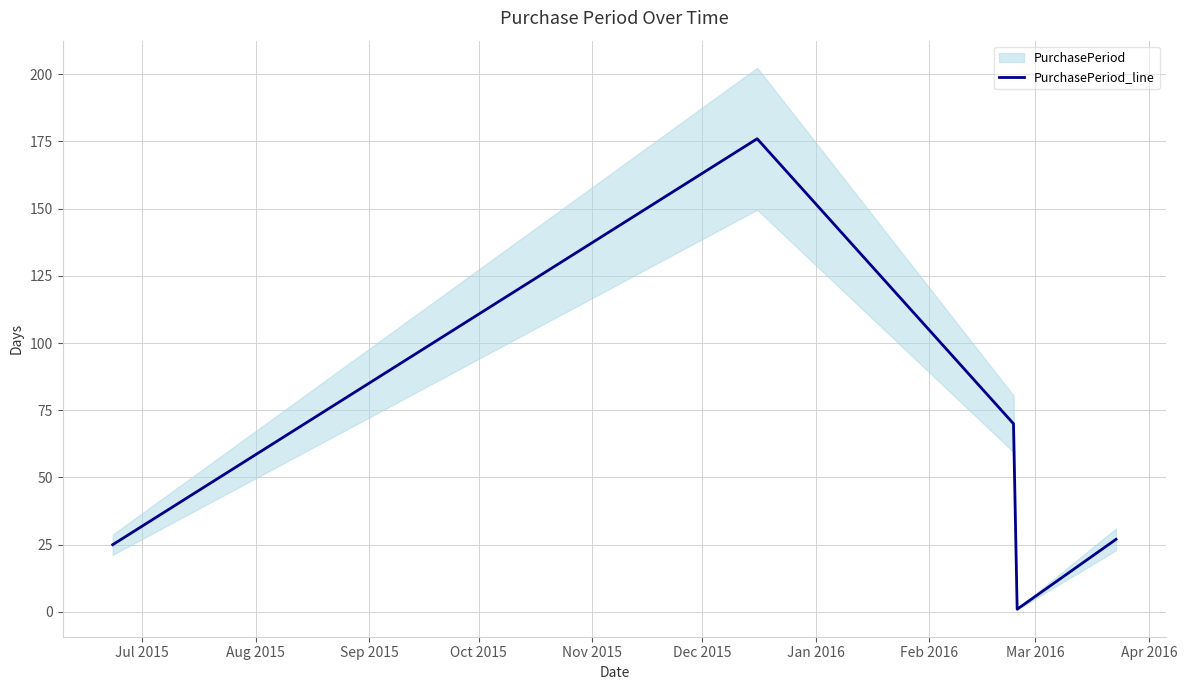

How many points are lower than both their immediate neighbors (excluding endpoints)?

1